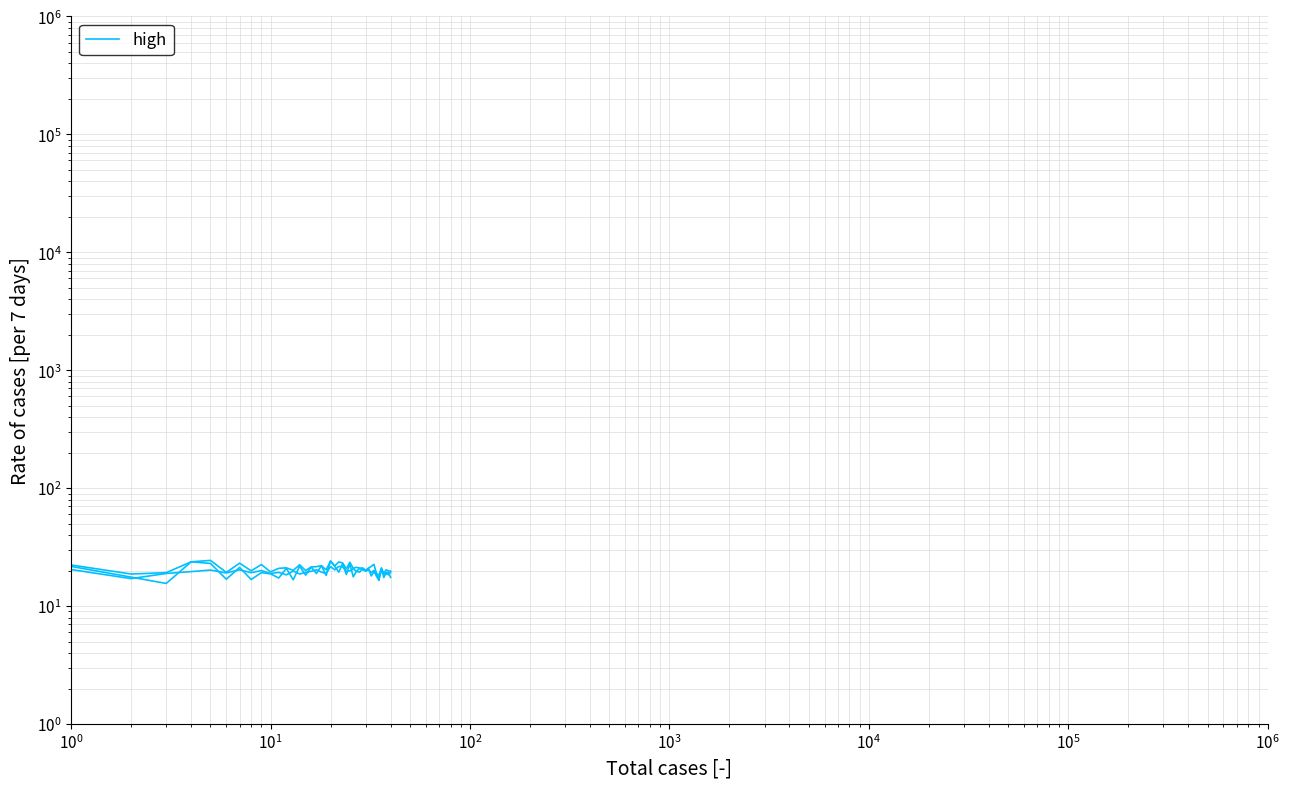

Which series has the largest total across all categories?

high